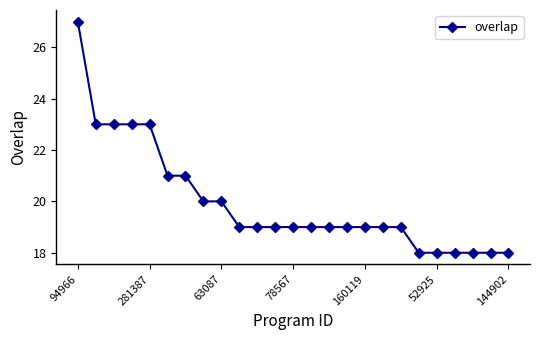

Count the number of data series in this chart.

1